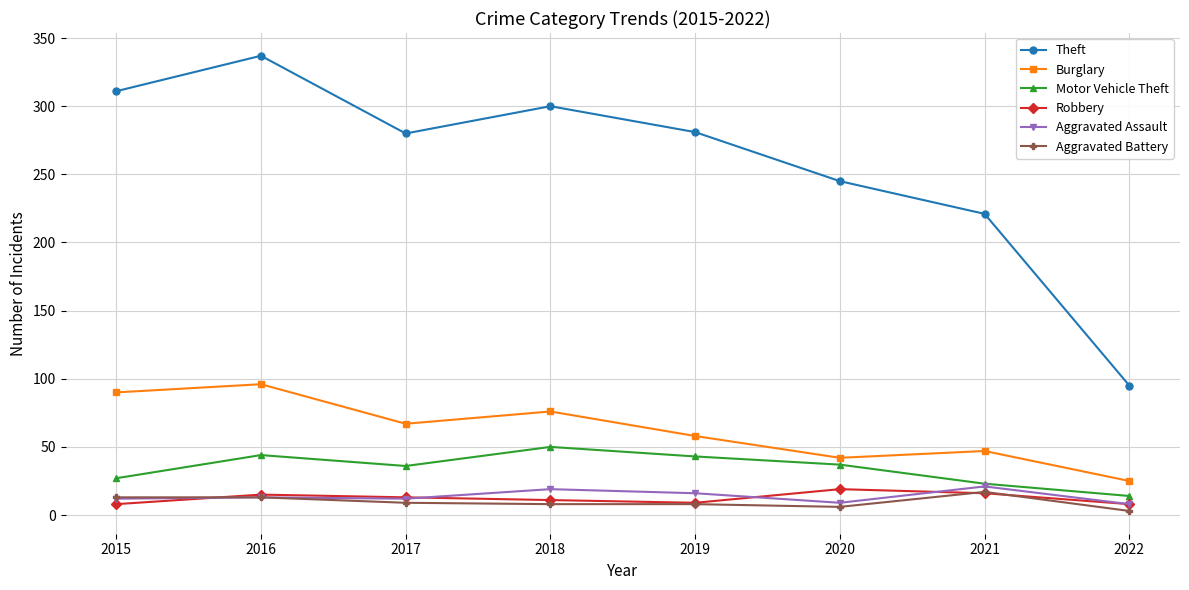

In Aggravated Assault, how many points are lower than both neighbors (excluding endpoints)?

2